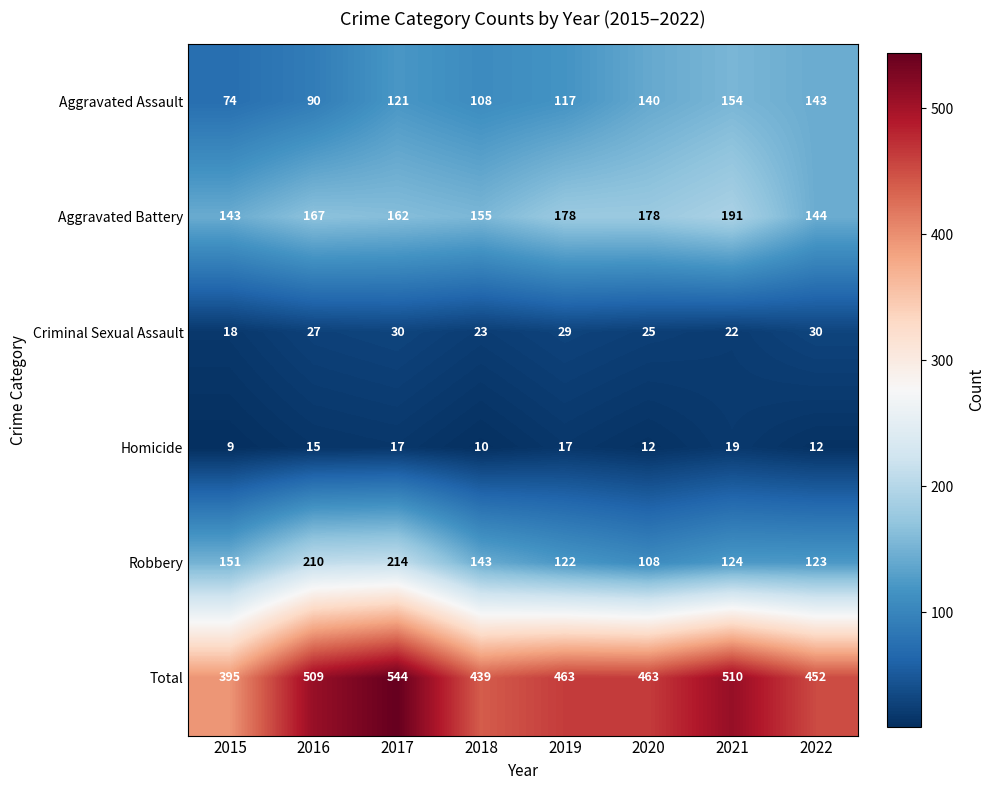

What is the greatest value displayed?

544